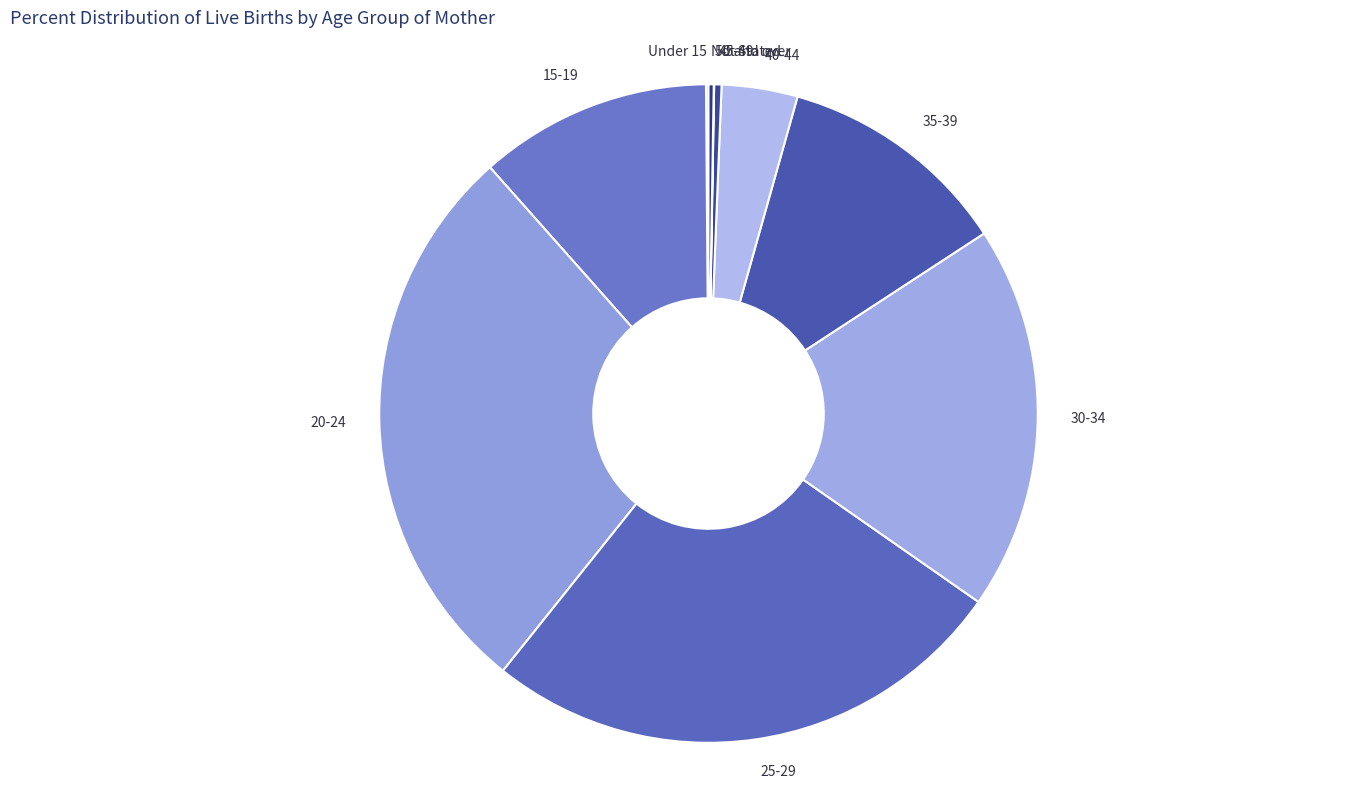

Approximately how many times larger is the value at 30-34 compared to 40-44?

5.1